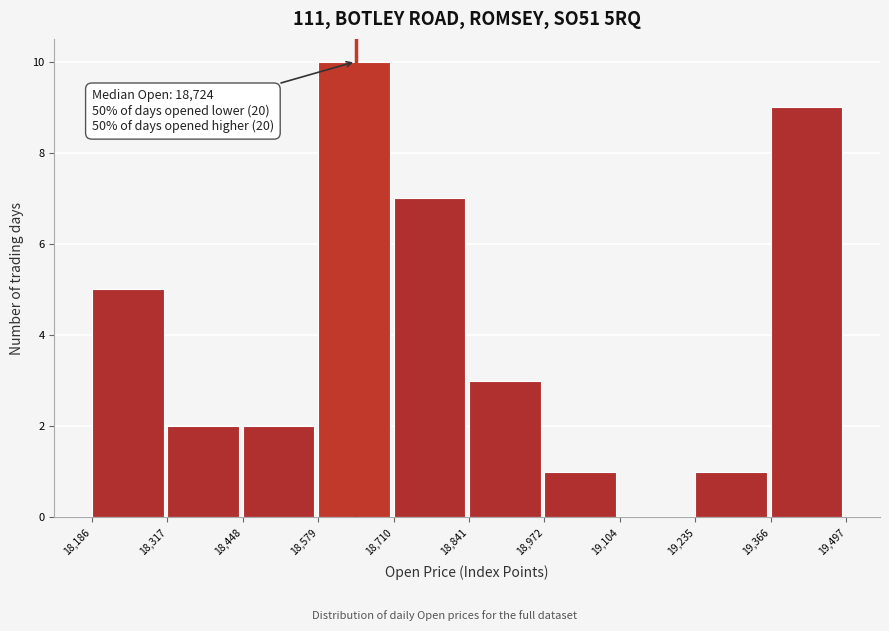

Over which range of the x-axis is the bar tallest?

18,579 to 18,710